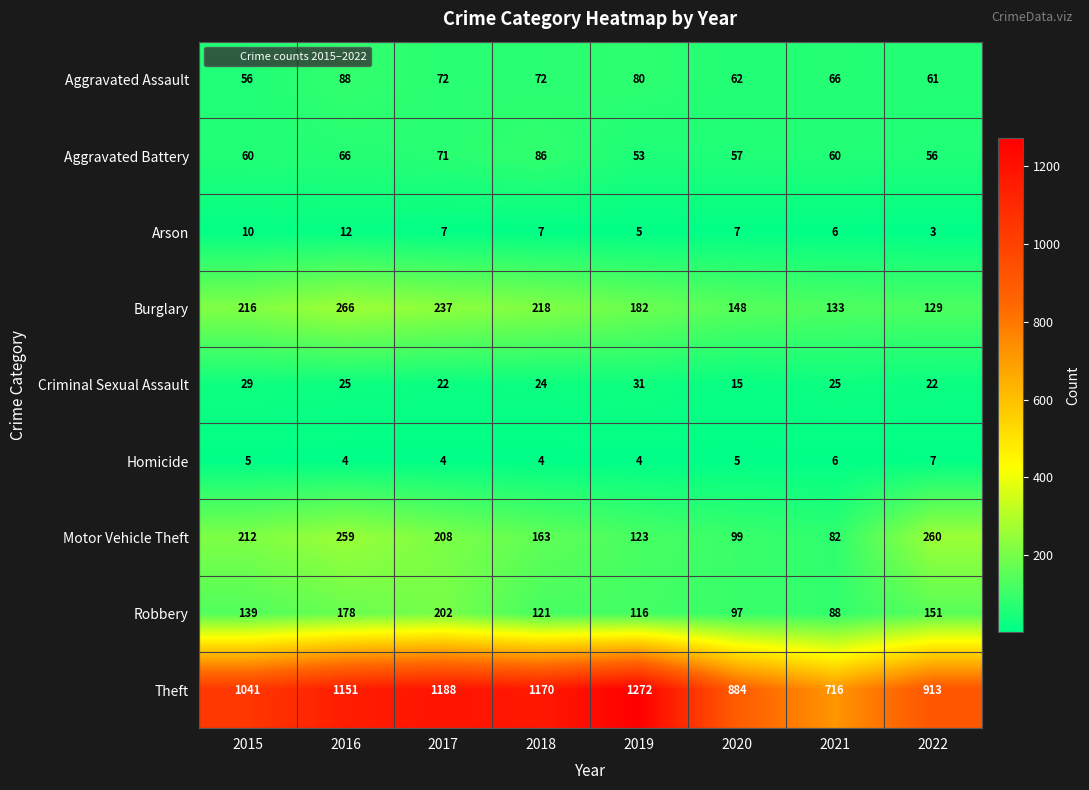

The value of Arson at 2016 is 12. True or false?

True